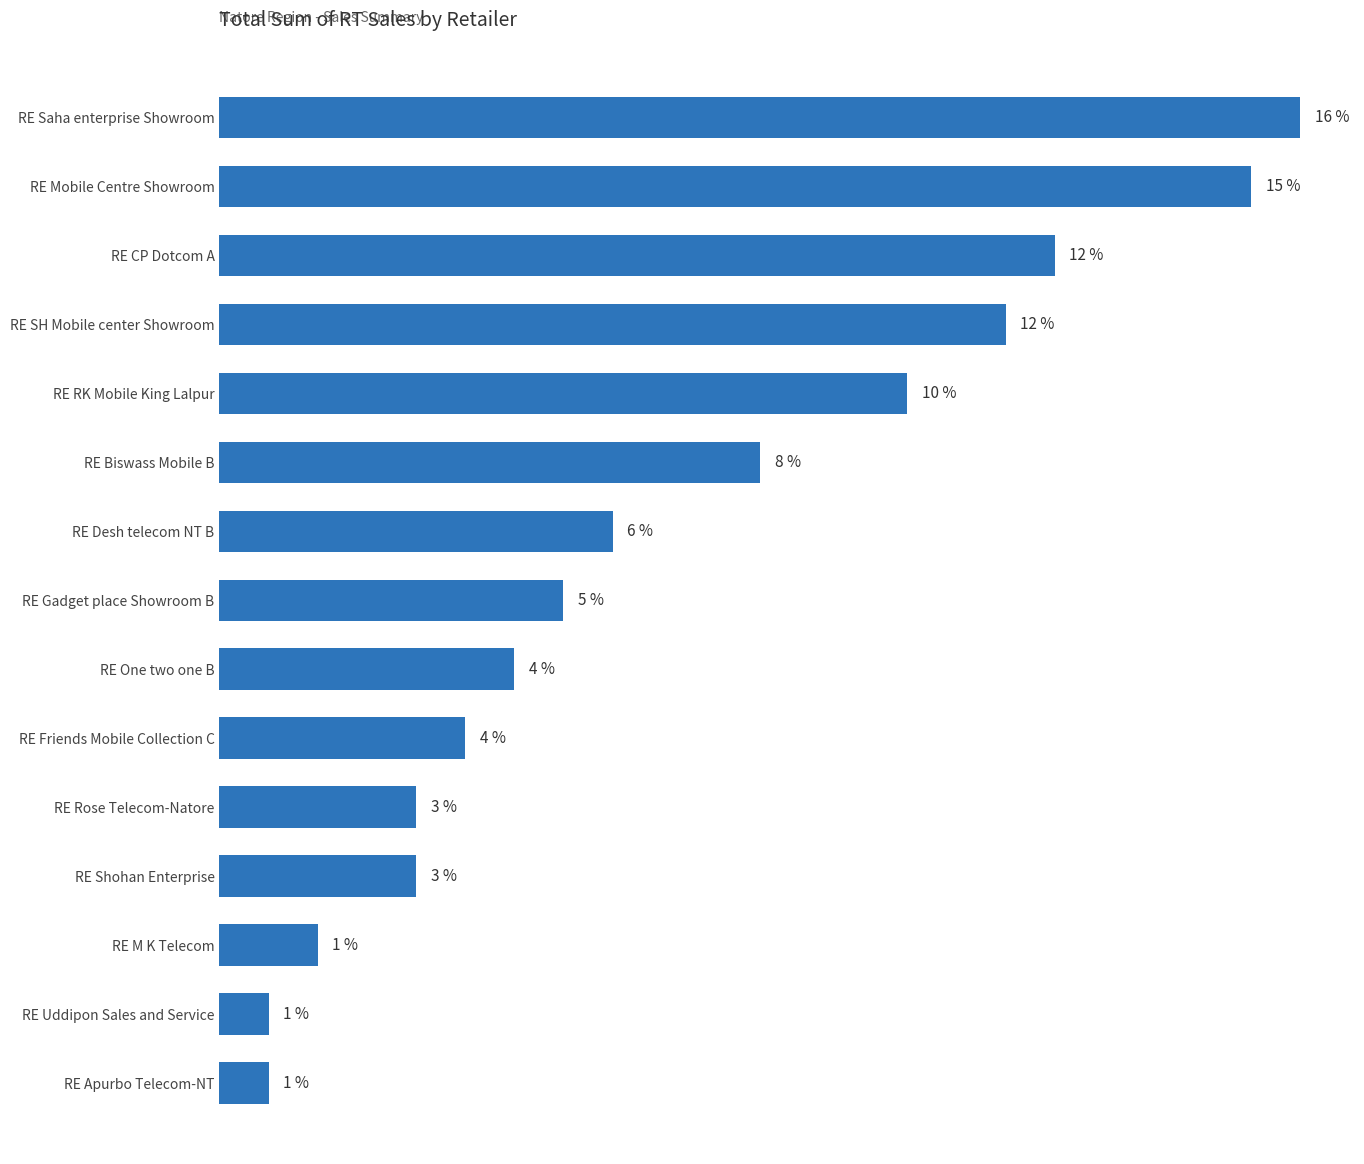

What is the label of the 6th bar from the top?

RE Biswass Mobile B